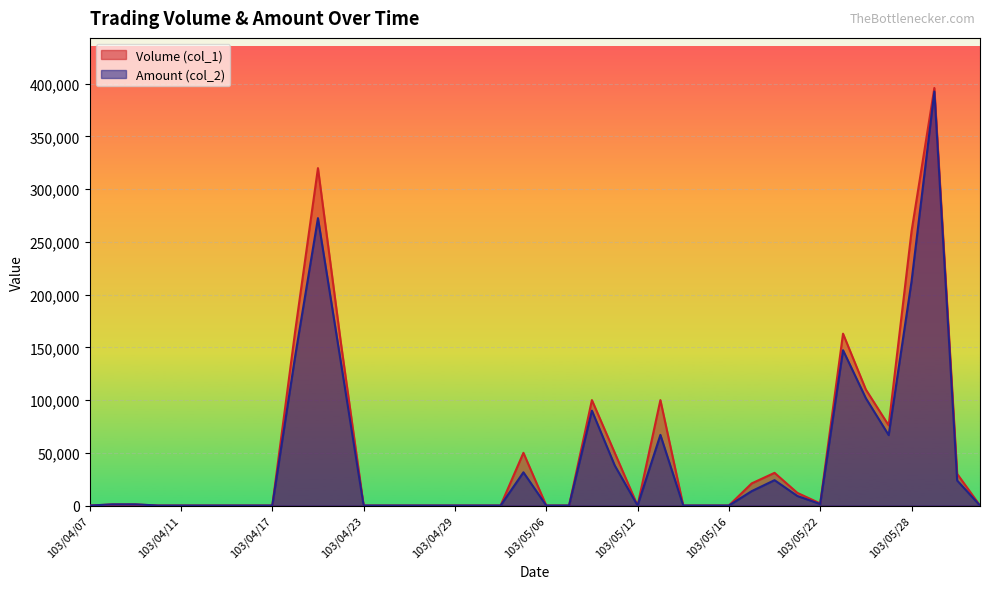

What is the sum of all Volume (col_1) values?

2043000